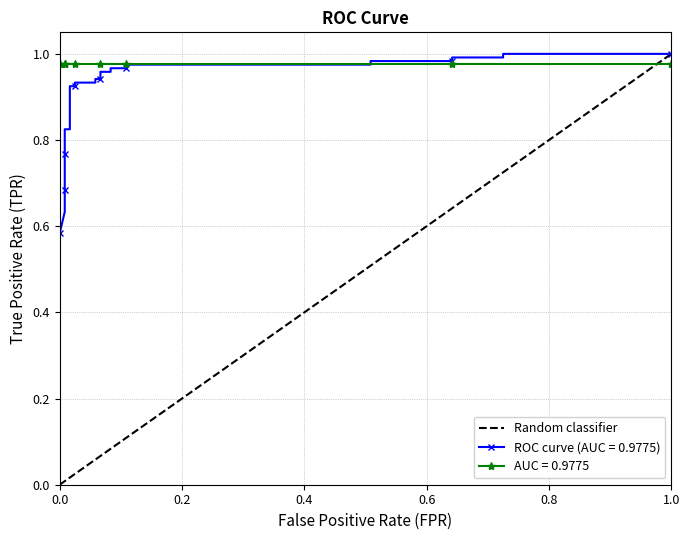

What is the greatest value displayed?

1